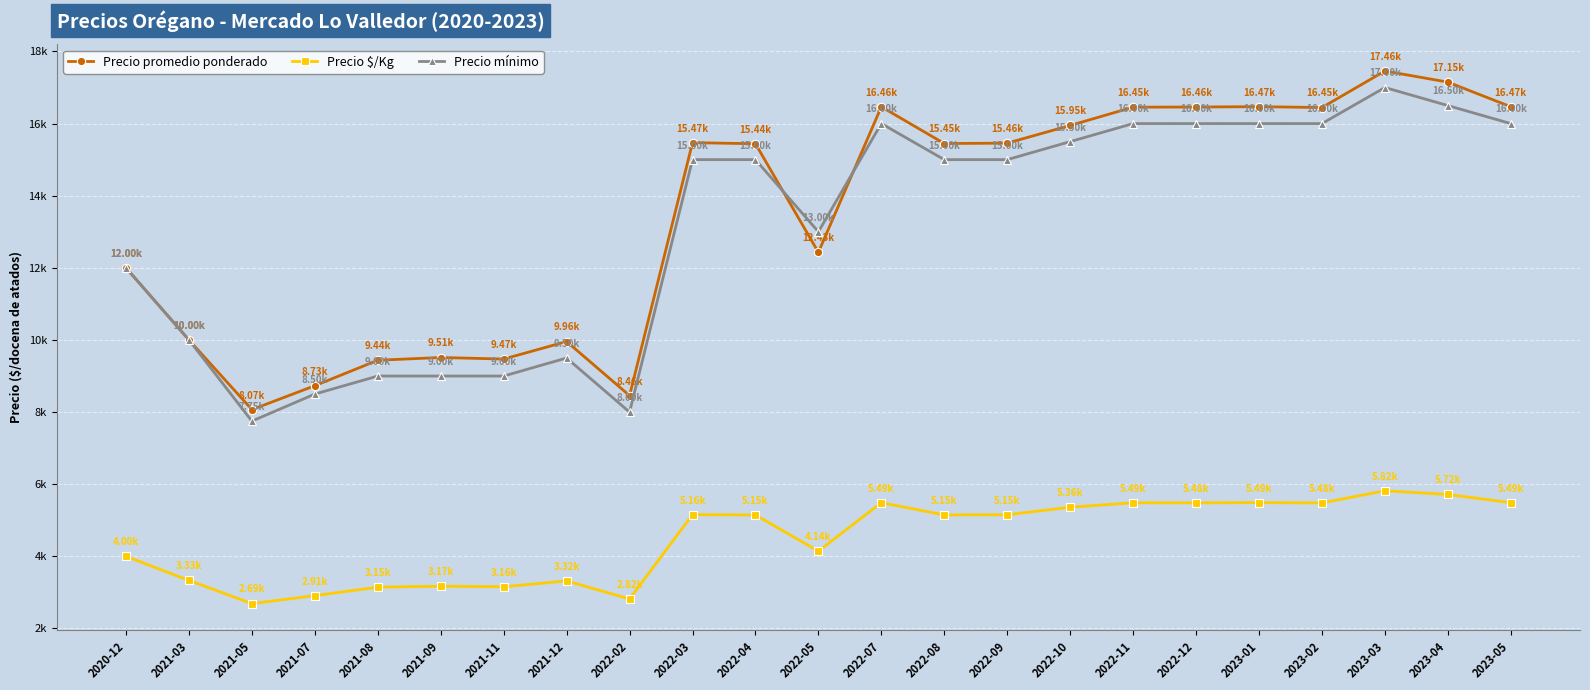

What is the label of the 20th point from the right?

2021-07